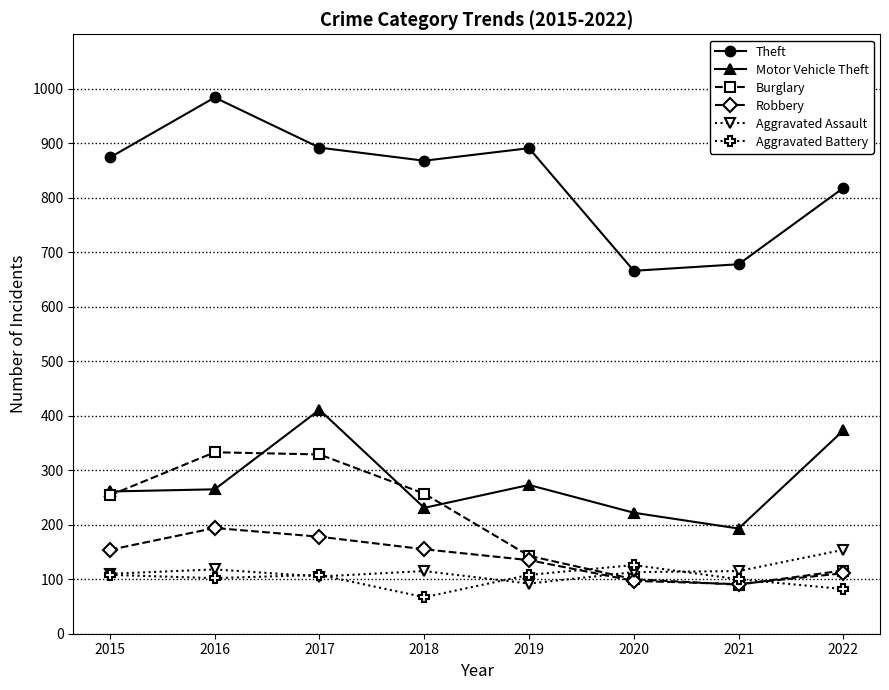

What is the spread (max minus min) of values at 2018?

801